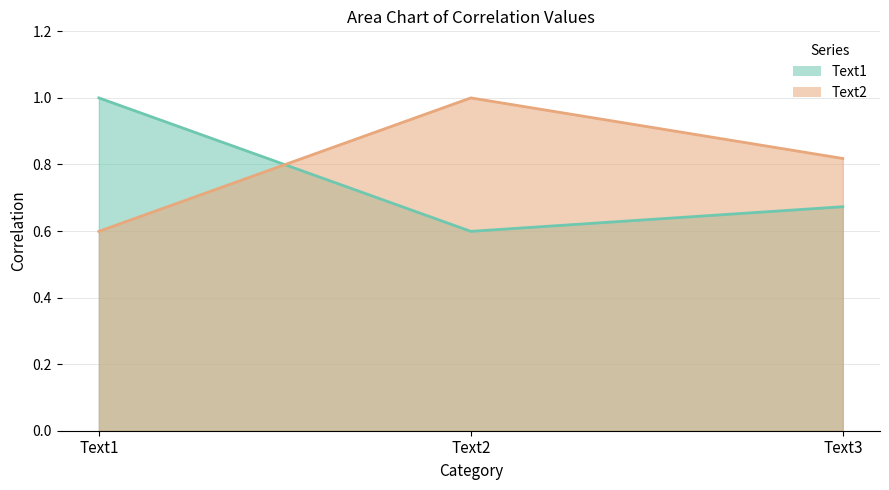

Between Text1 and Text2, which series saw the biggest shift?

Text1